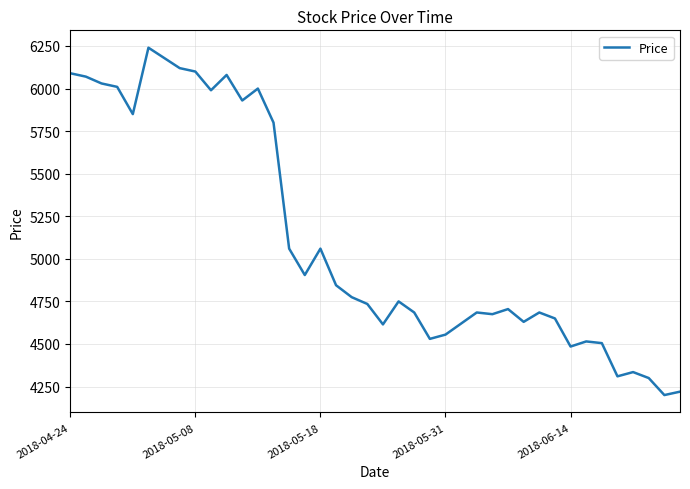

What is the smallest value displayed?

4200